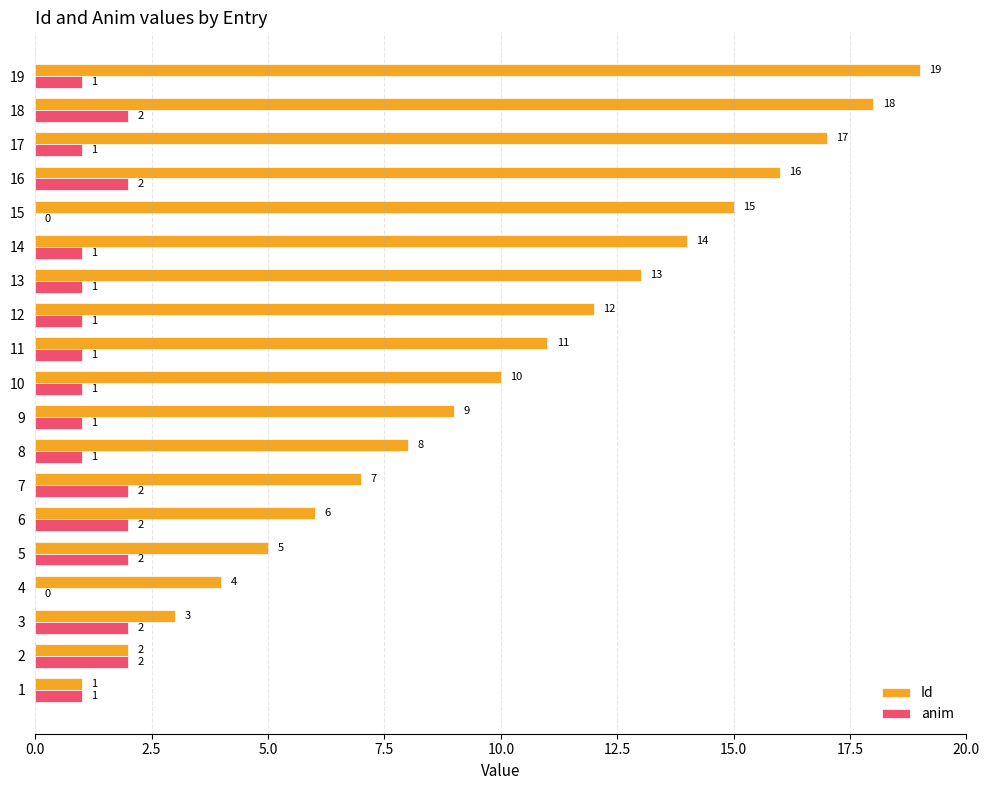

What is the greatest value displayed?

19